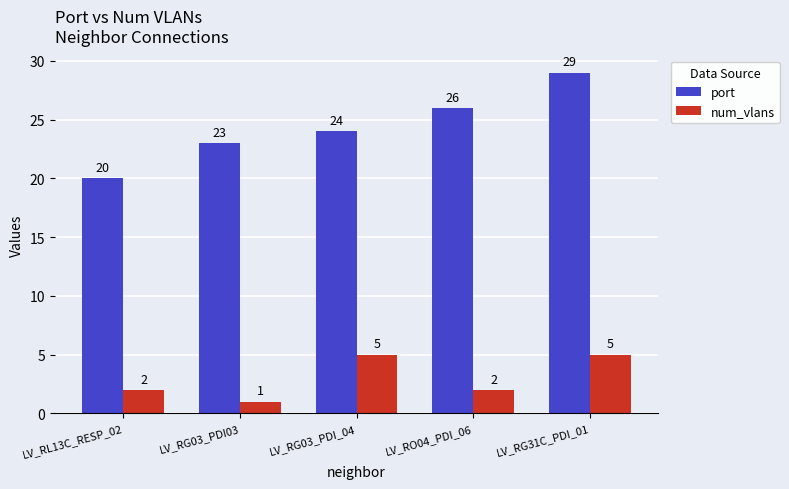

Which series changed the most between LV_RL13C_RESP_02 and LV_RG03_PDI_04?

port